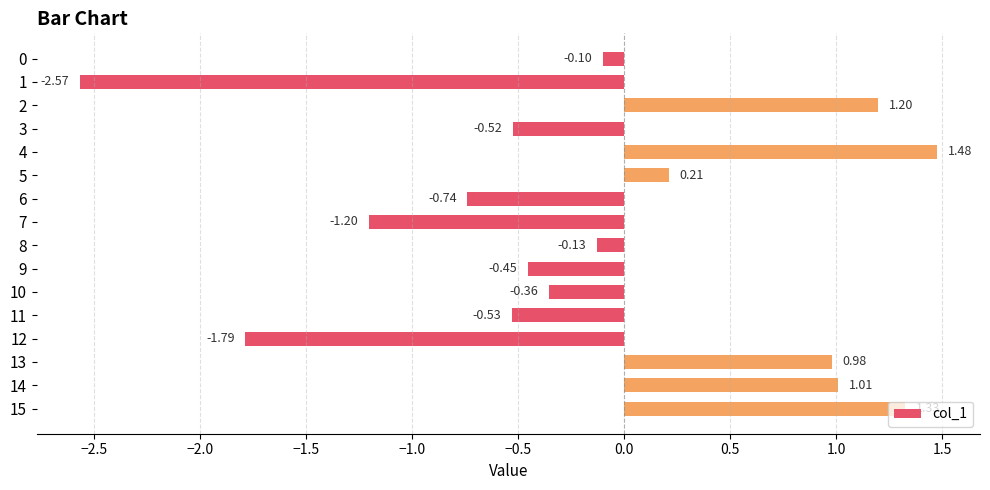

What is the change in value from 6 to 9?

+0.3